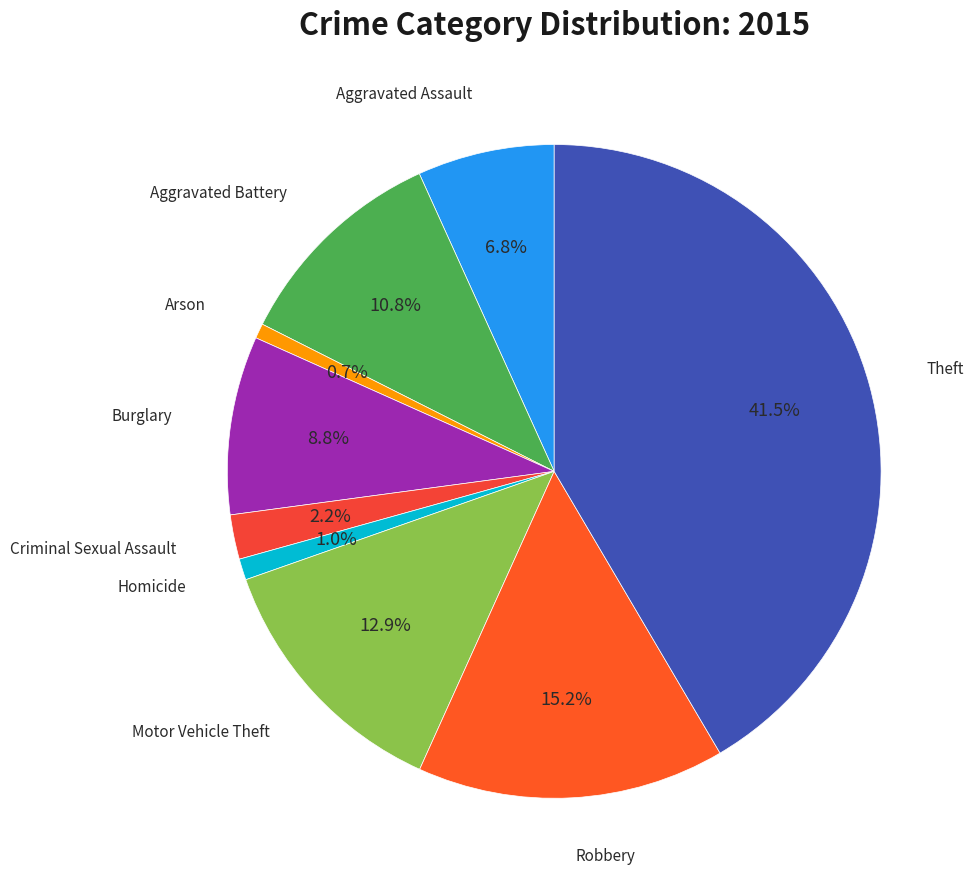

Count the number of slices in the pie.

9